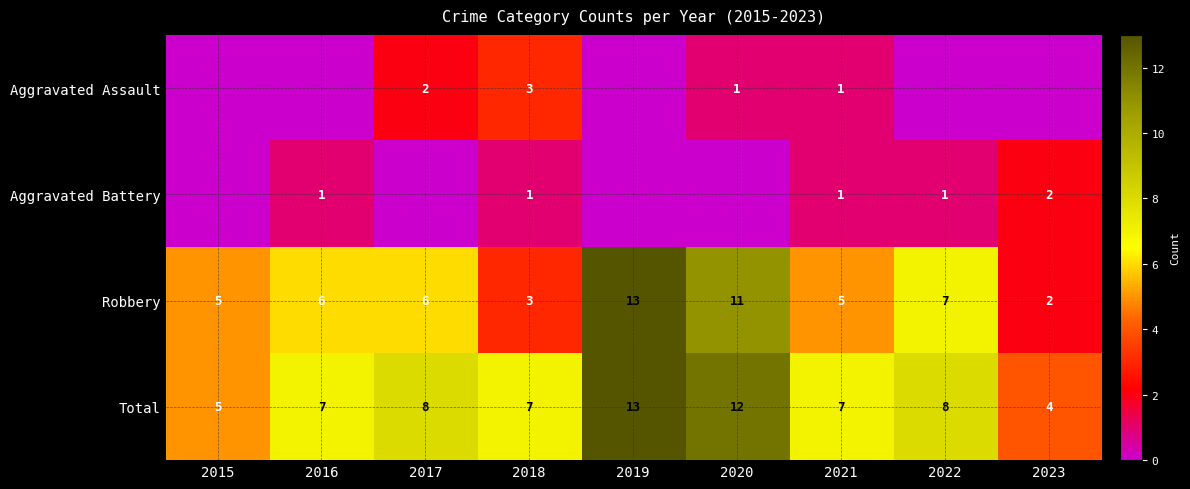

True or false: Aggravated Assault has a value of 0 at 2020.

False